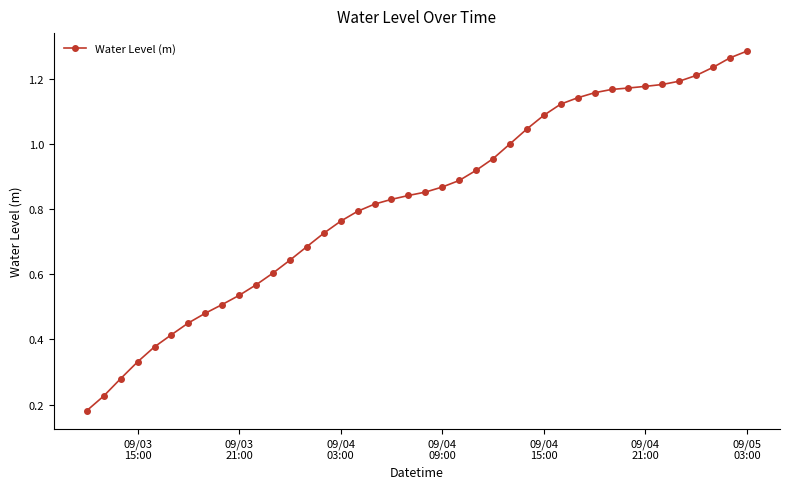

What is the sum of all values?

33.0